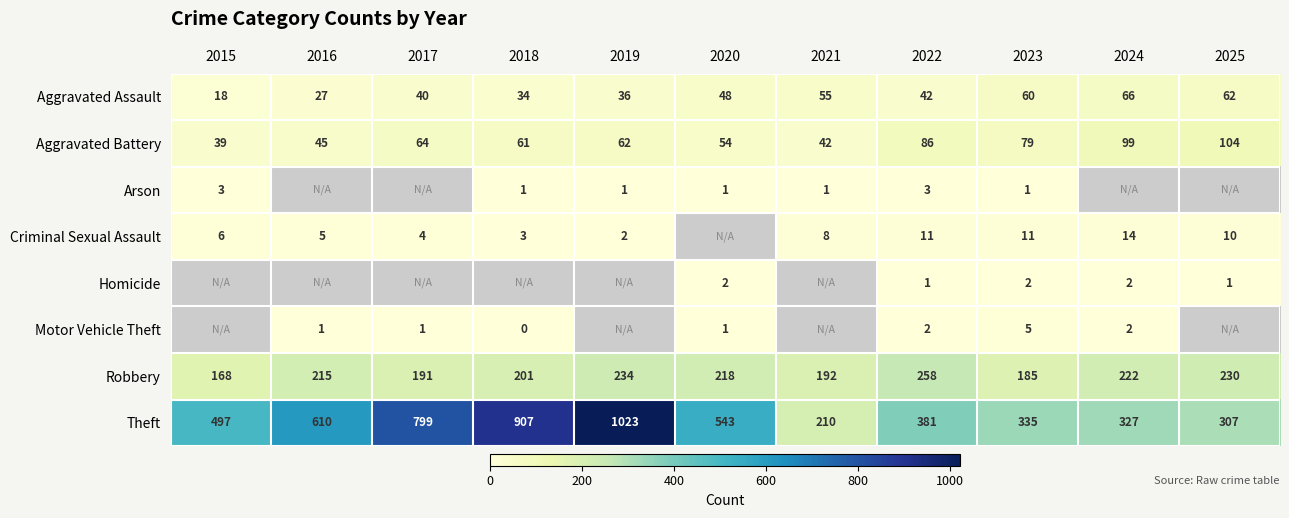

True or false: Aggravated Assault has a value of 62 at 2017.

False